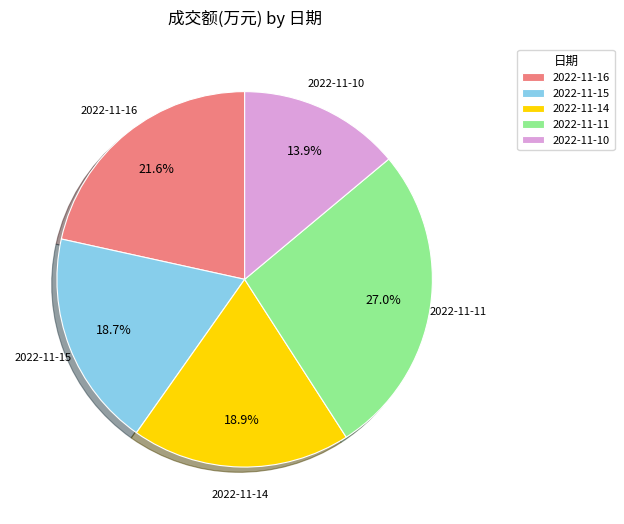

Is there any slice that represents more than half of the pie?

No